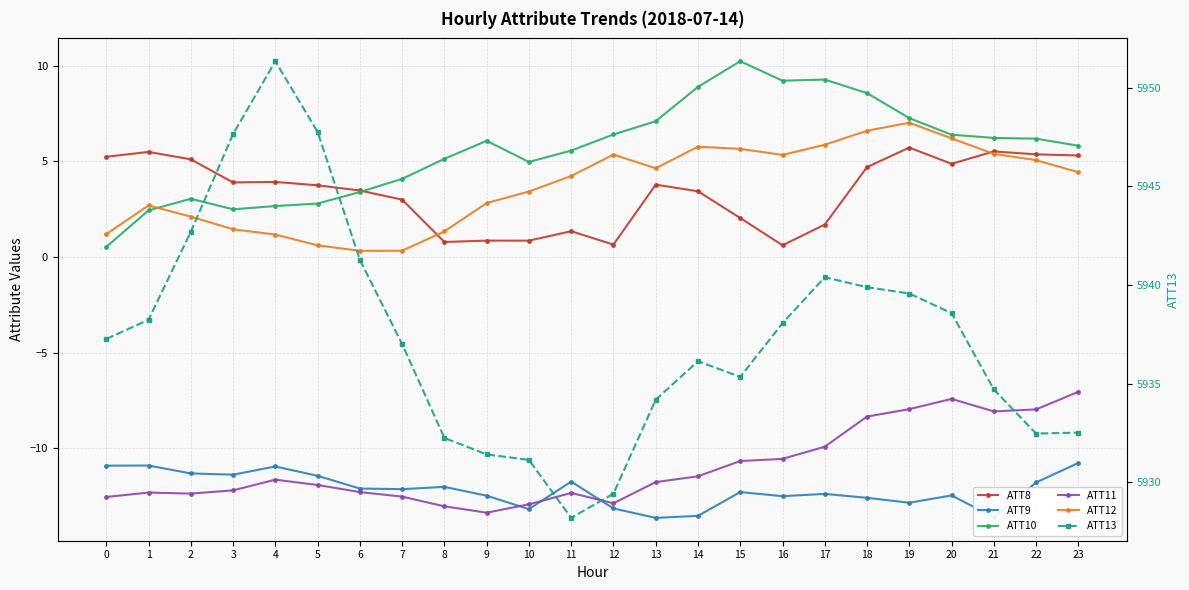

What is the difference between the highest and lowest values at 5?

5959.7